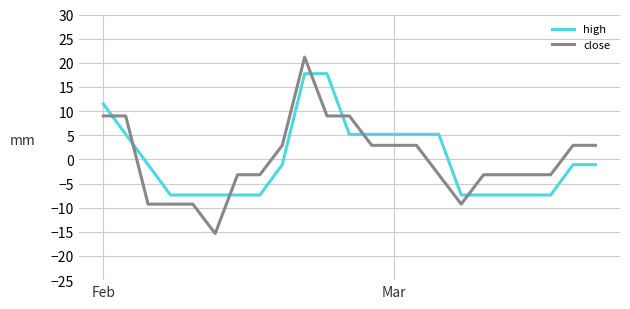

Rank the series by their maximum value, from lowest to highest.

high, close